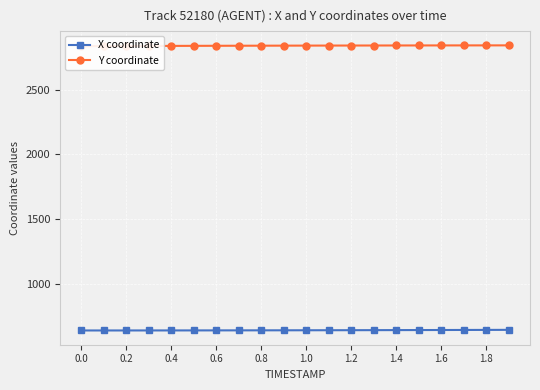

What is the sum of the Y coordinate values at 0.6 and 0.4?

5677.3